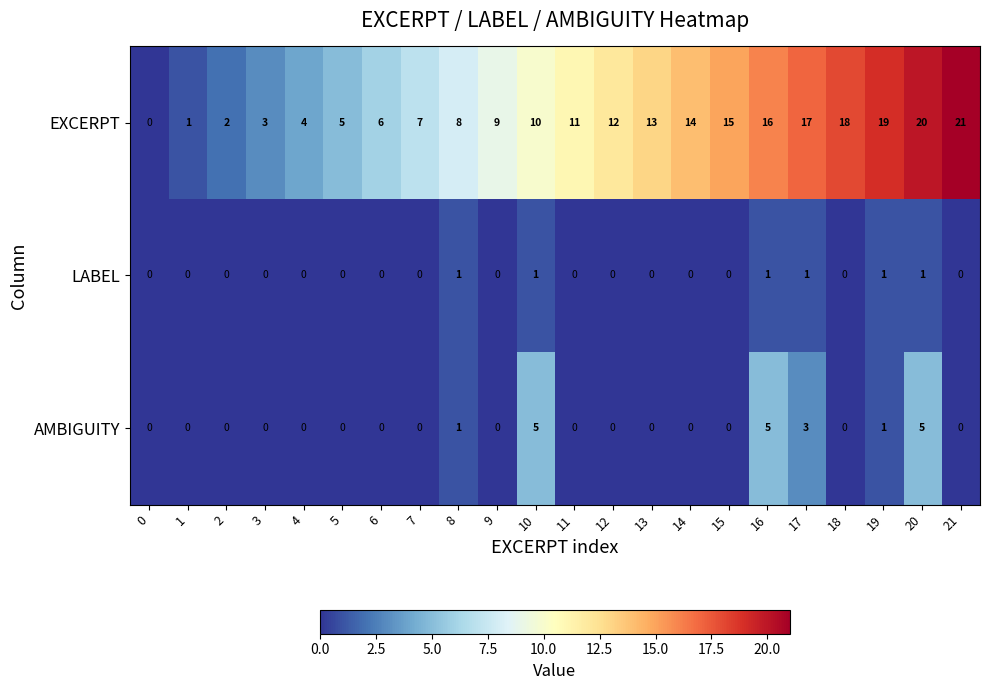

Where is EXCERPT nearest to the value 10?

10